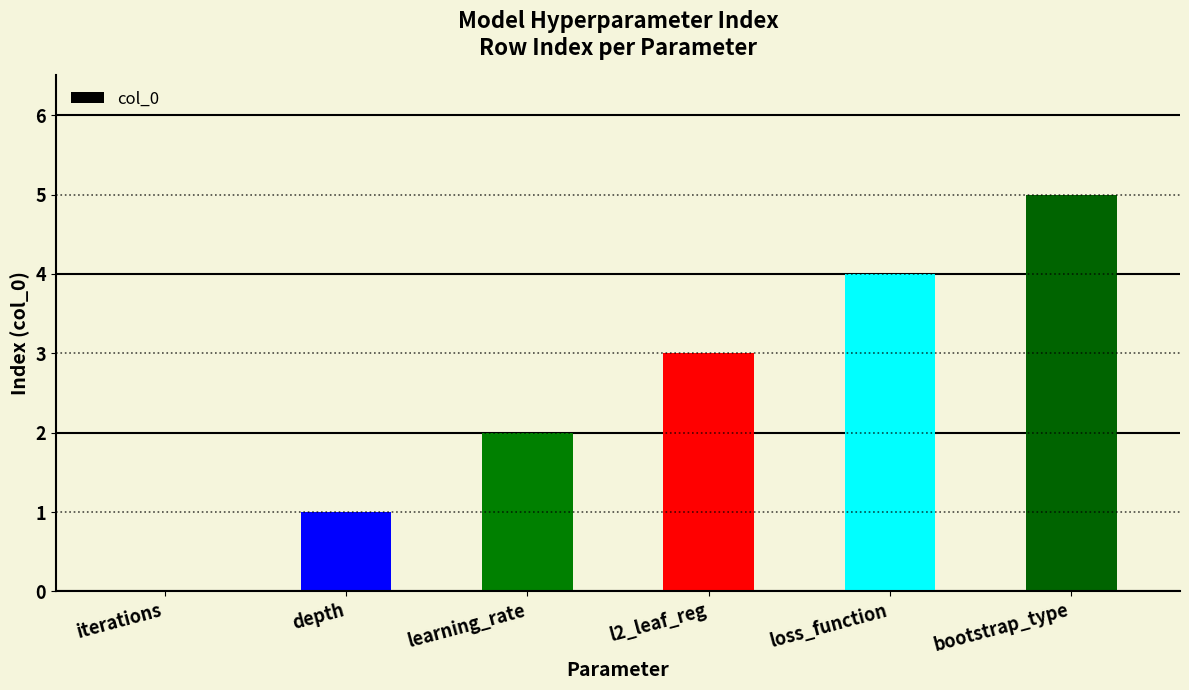

What is the sum of the values at depth and bootstrap_type?

6